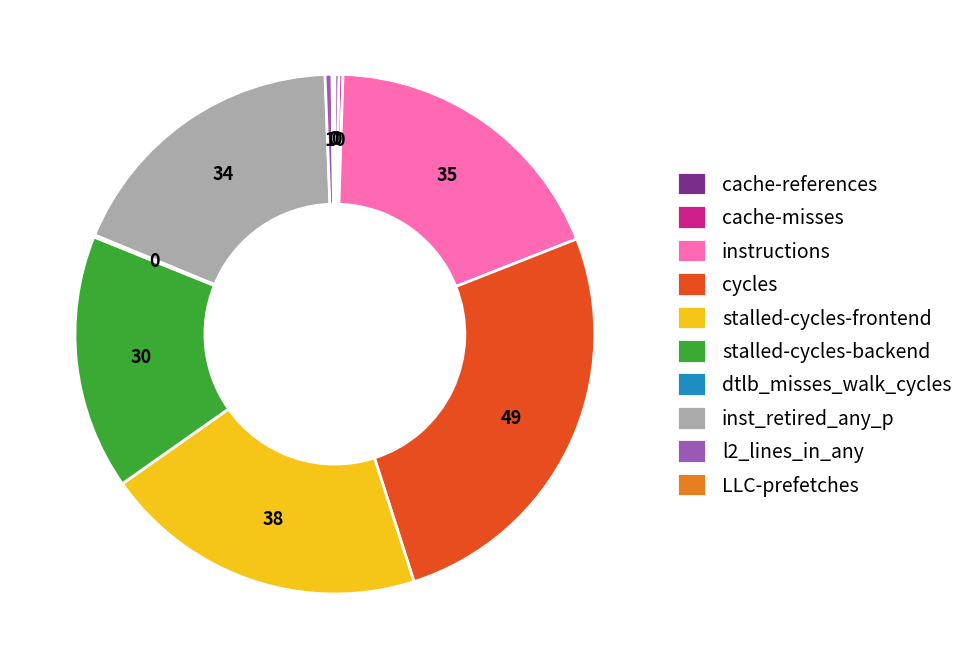

Which slice is the largest?

cycles